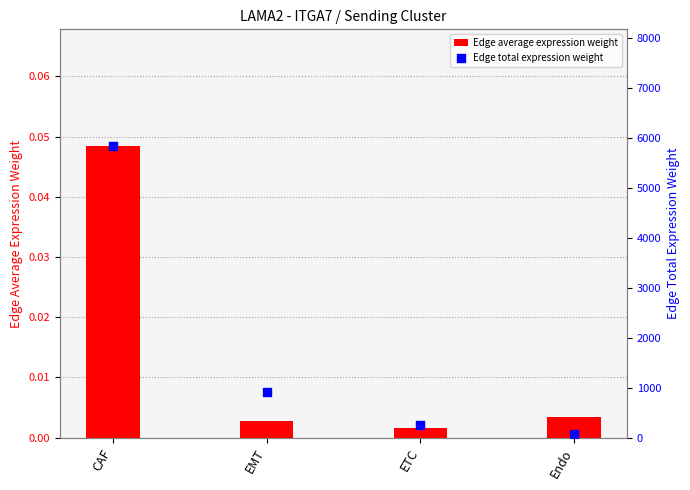

At how many categories does at least one series exceed 2953?

1